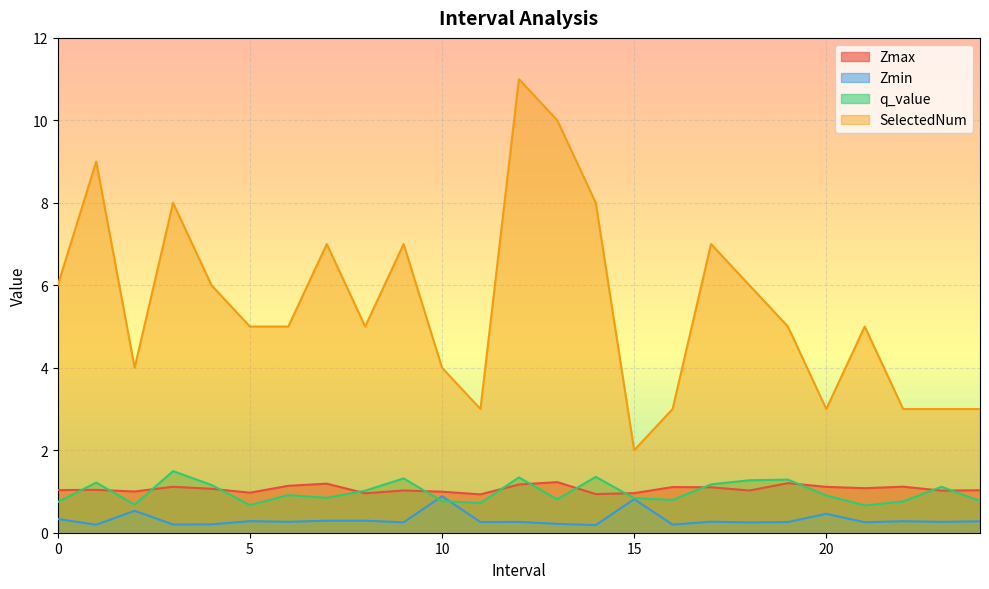

True or false: Zmin and SelectedNum cross at least once.

False